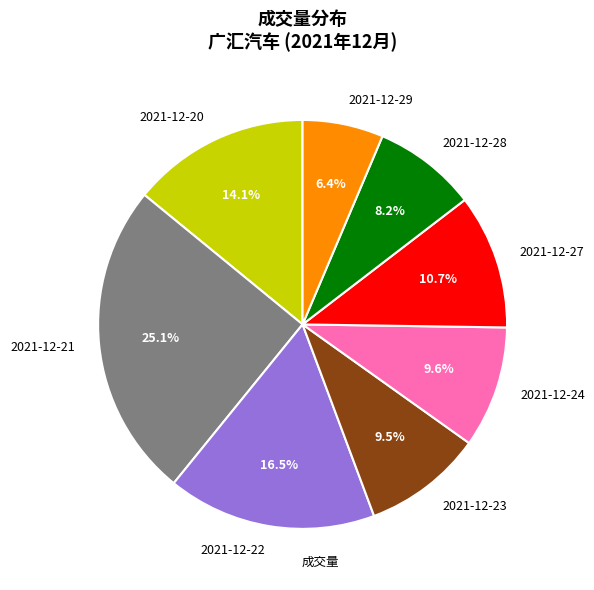

Do 2021-12-20 and 2021-12-29 together represent more than half of the pie?

No